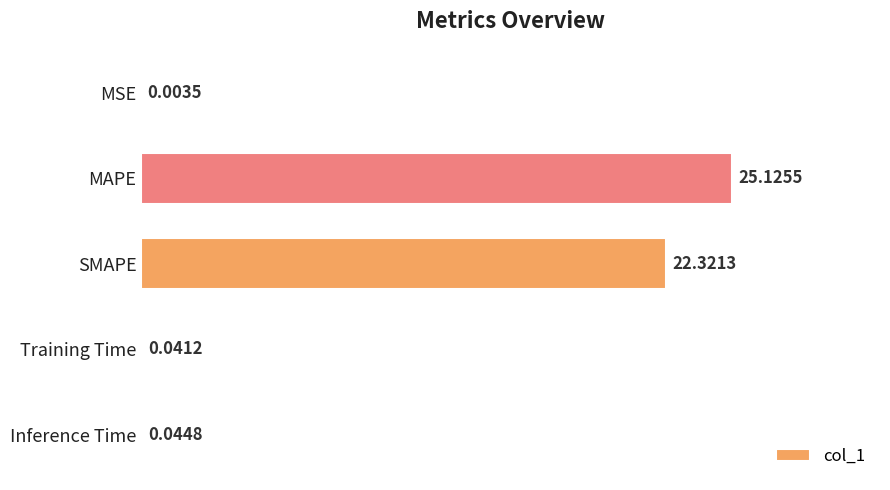

Which category has the highest value across all series?

MAPE